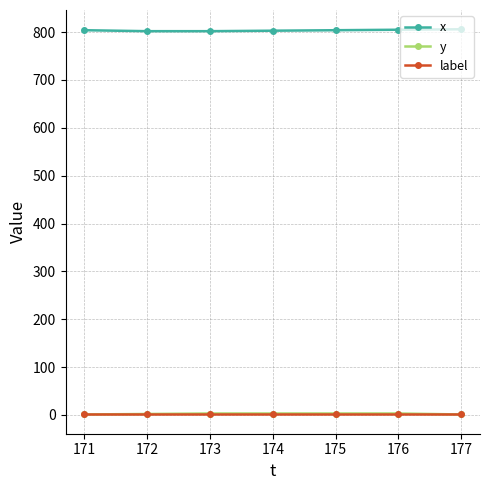

Is the value of y at 173 greater than the value of x at 174?

No